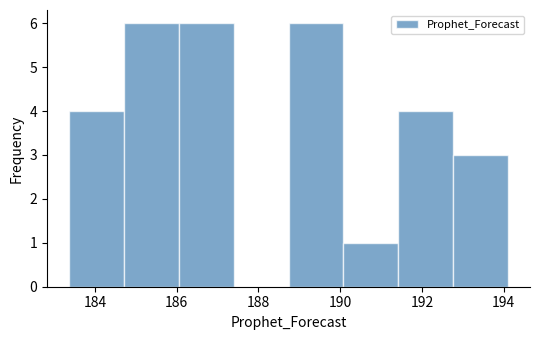

Reading left to right, transcribe this chart: for each bar, give the range it covers on the x-axis and its height. Neither the bar edges nor the heights are printed on the chart, so give them approximately, as read against the axes.

183.4 to 184.8: 4
184.8 to 186.0: 6
186.0 to 187.4: 6
187.4 to 188.8: 0
188.8 to 190.0: 6
190.0 to 191.4: 1
191.4 to 192.8: 4
192.8 to 194.2: 3